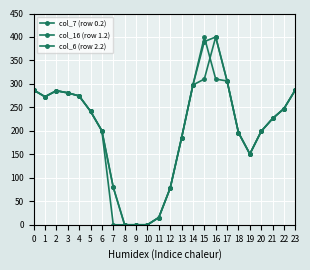

Which category has the highest value in the col_7 (row 0.2) series?

16